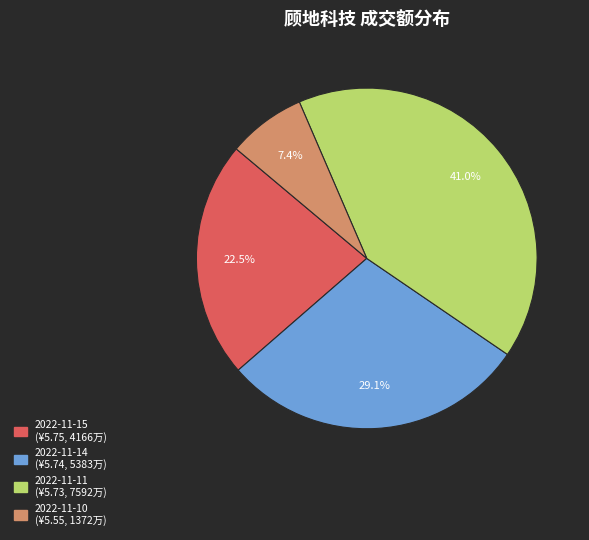

Does any single category account for the majority?

No